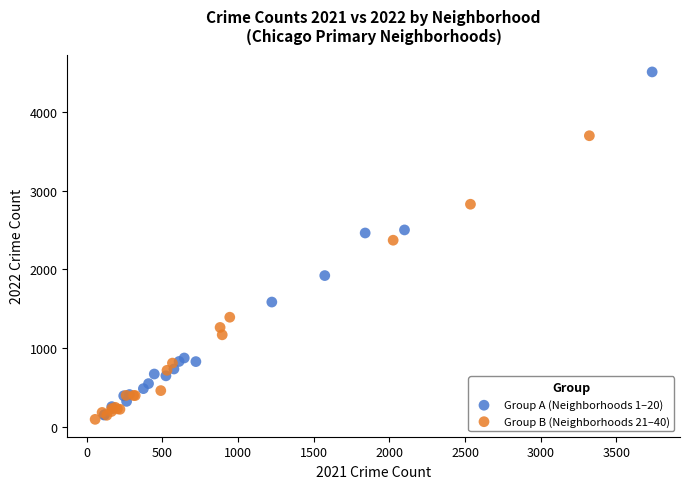

Which series has the widest spread of Y values?

Group A (Neighborhoods 1–20)